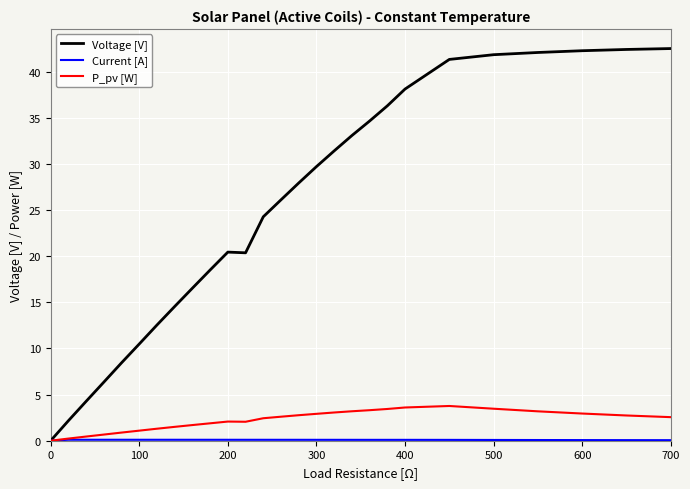

How many values in P_pv [W] are above zero?

26